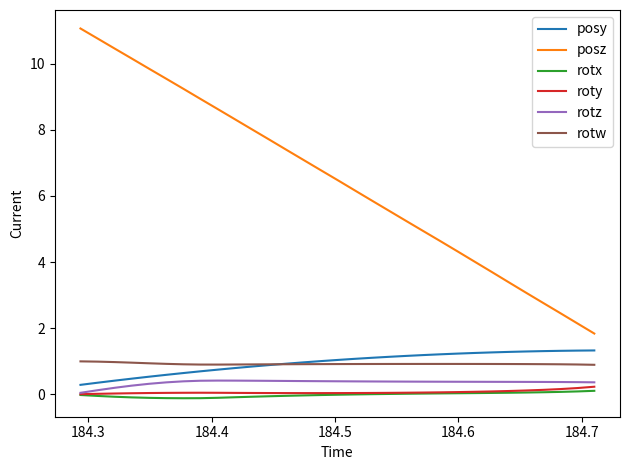

Which series has the largest total across all categories?

posz